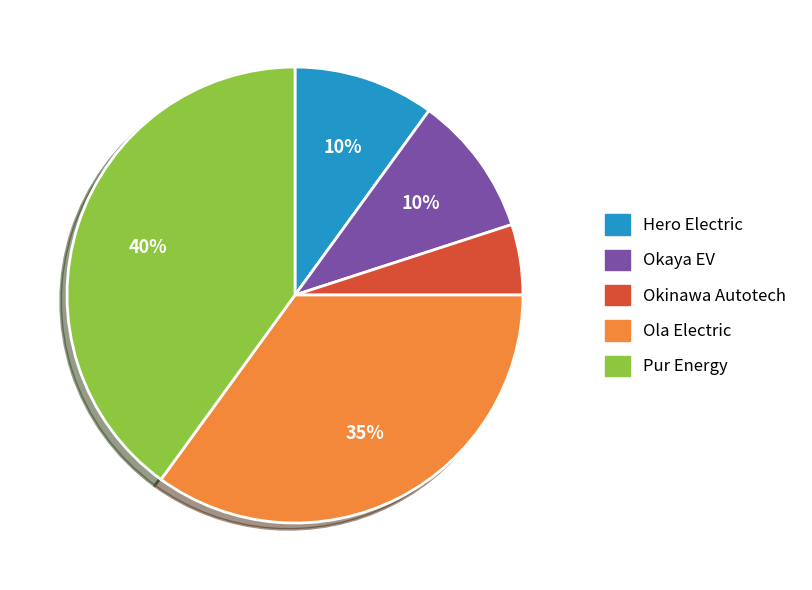

What is the ratio of the value at Ola Electric to the value at Pur Energy?

0.9